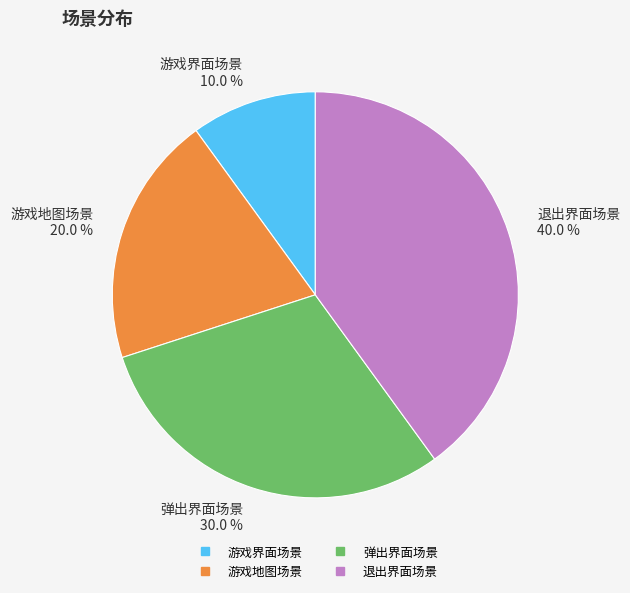

Does 游戏地图场景 represent more than half of the total?

No